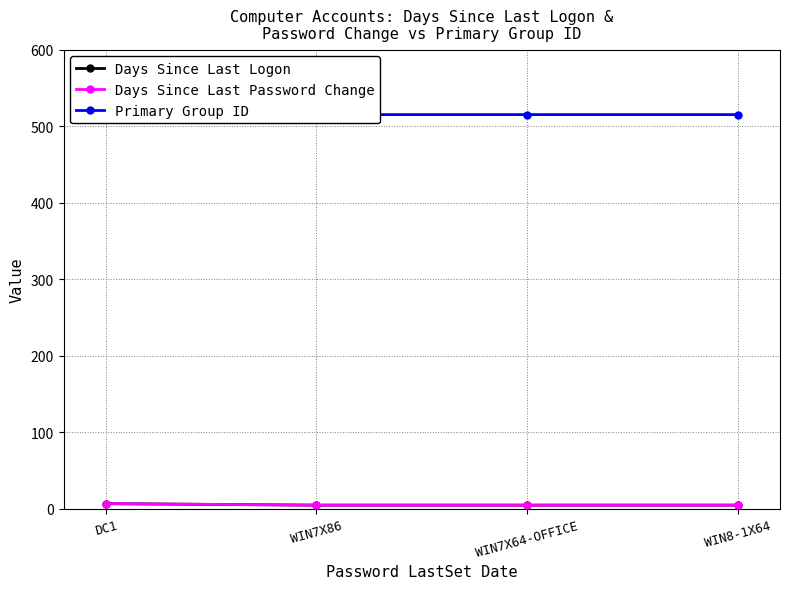

What is the average value of the Days Since Last Password Change series?

6